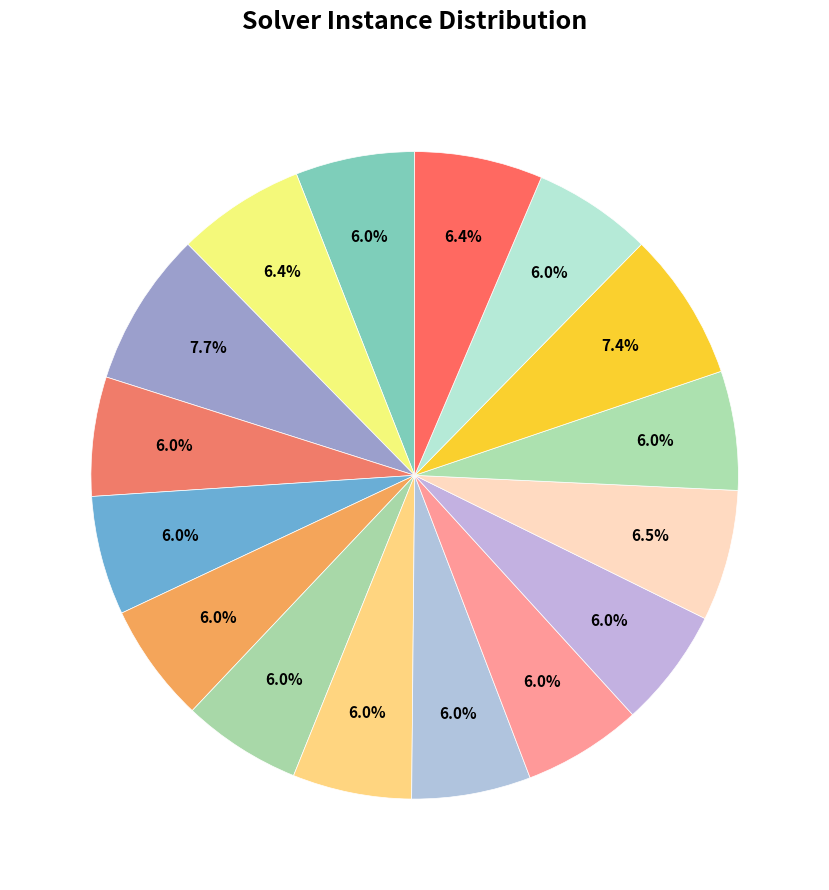

How many segments does this pie chart have?

16